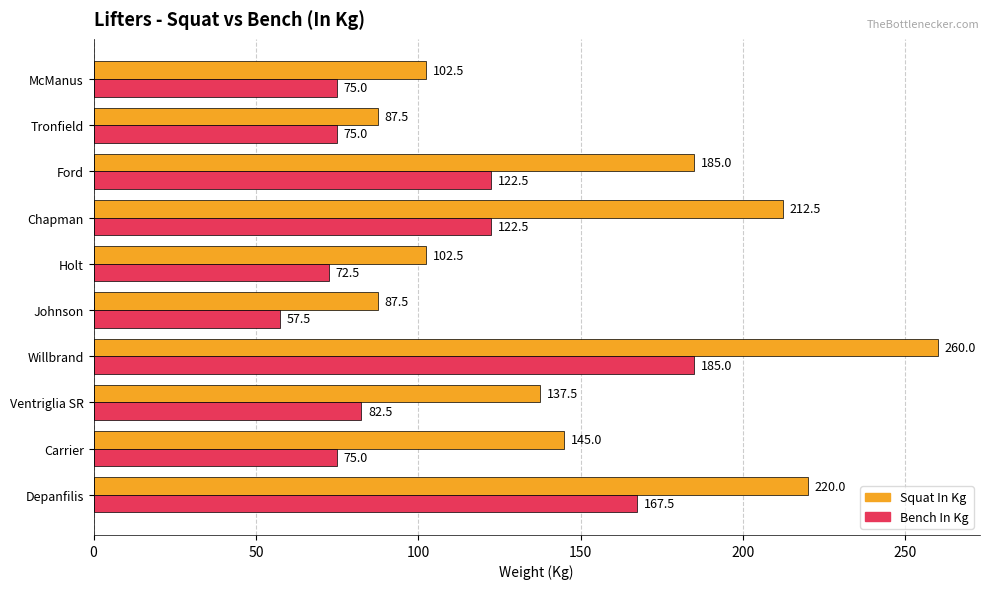

What is the difference between the second highest and second lowest values in the Bench In Kg series?

95.0